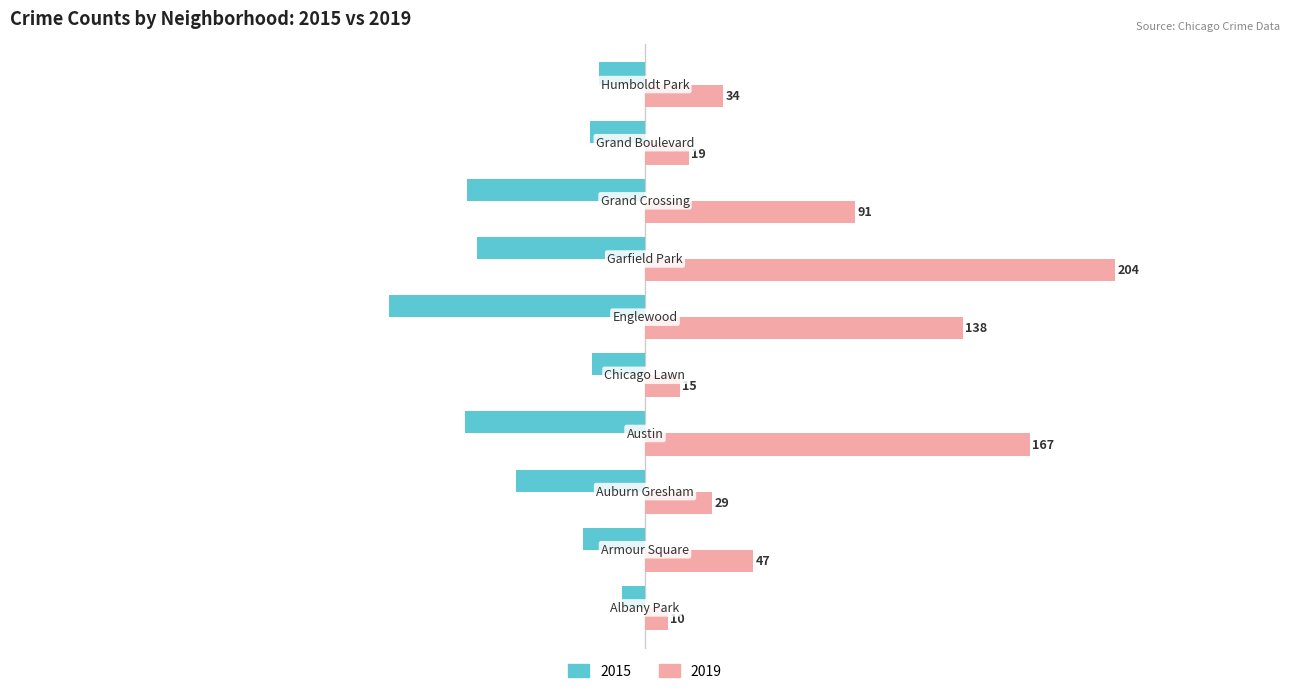

What are all the series names shown in the legend?

2015, 2019